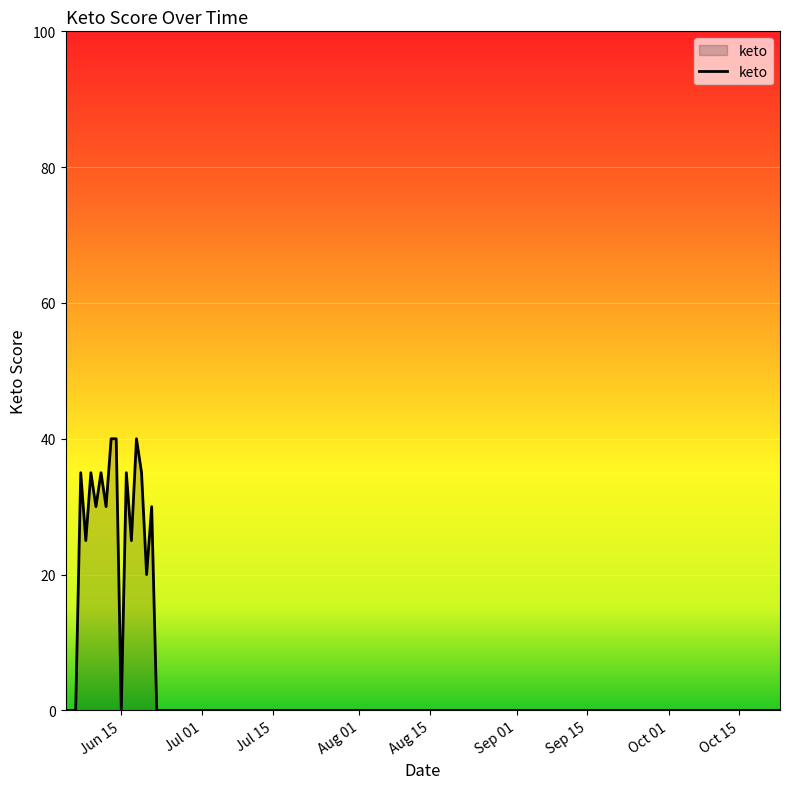

What is the greatest value displayed?

40